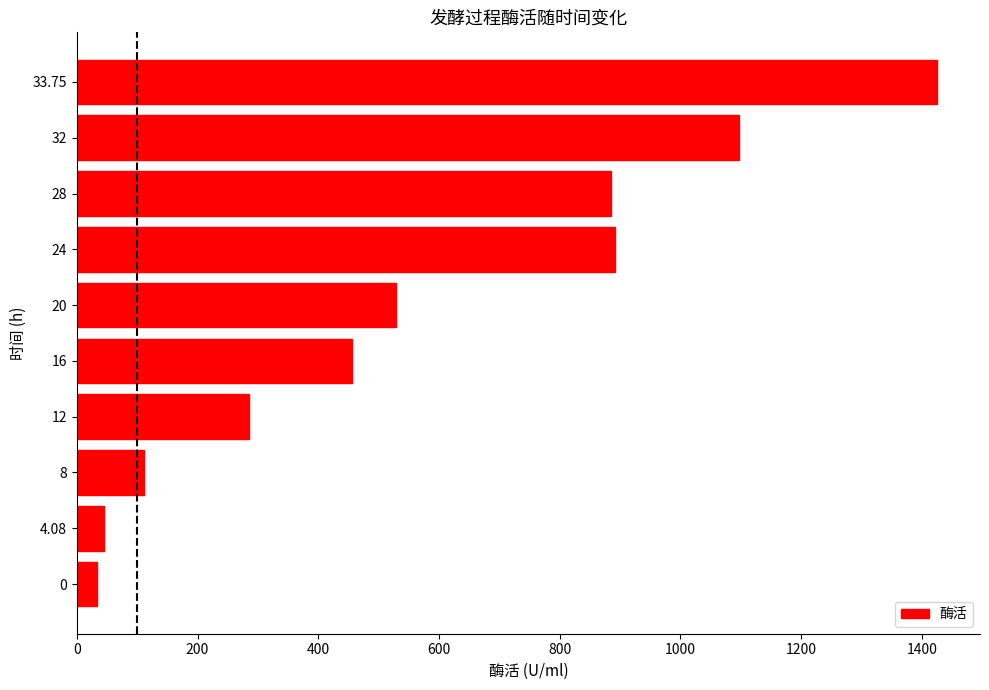

What is the change in value from 20 to 32?

+567.7